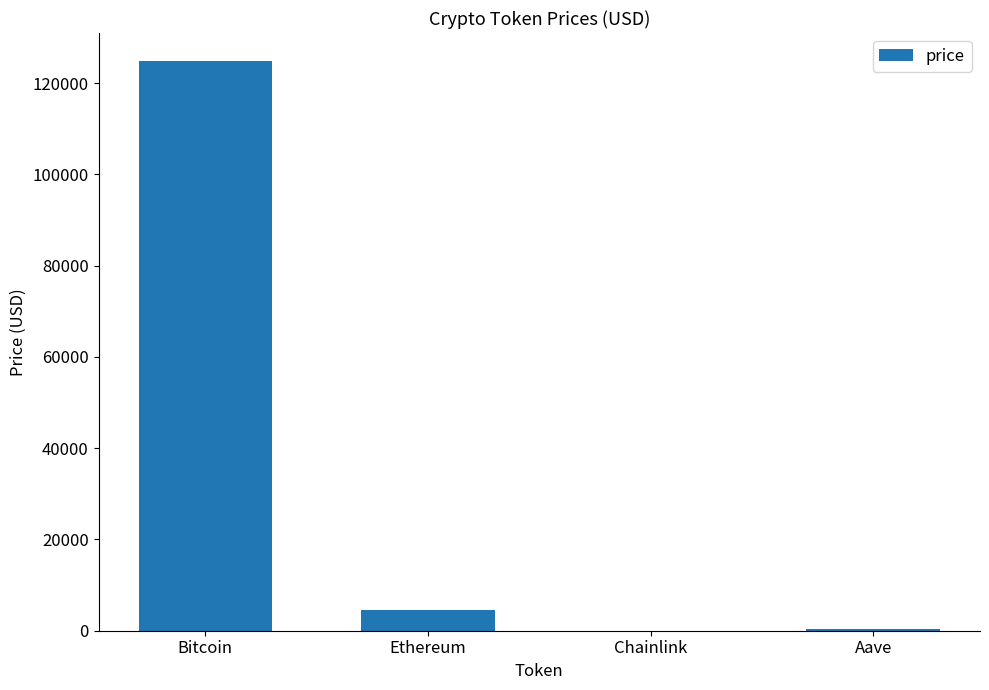

True or false: the data shows 124720.0 at Bitcoin.

True